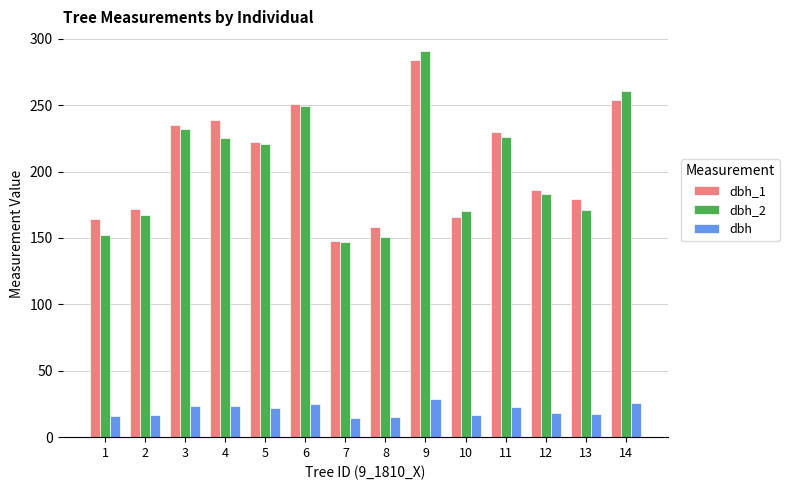

What is the total value across all series at 1?

331.8